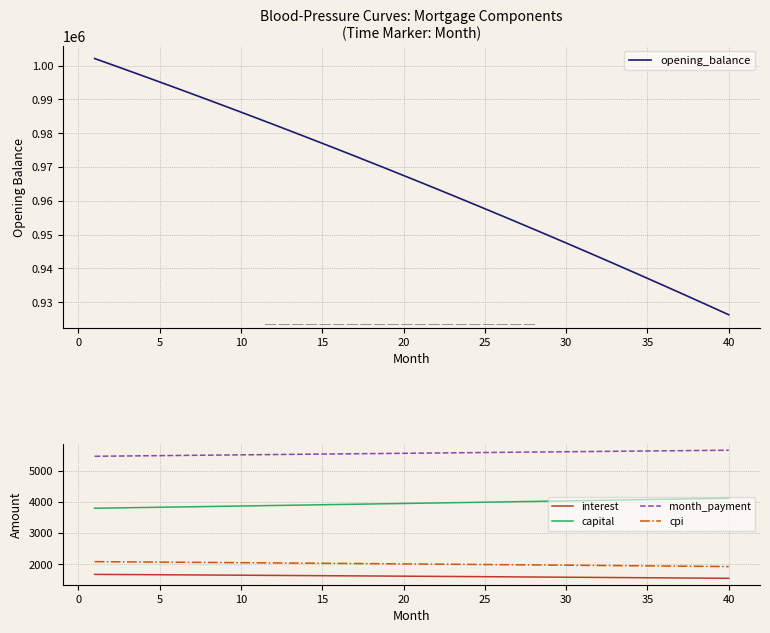

The value of capital at 40 is 4116.7. True or false?

True